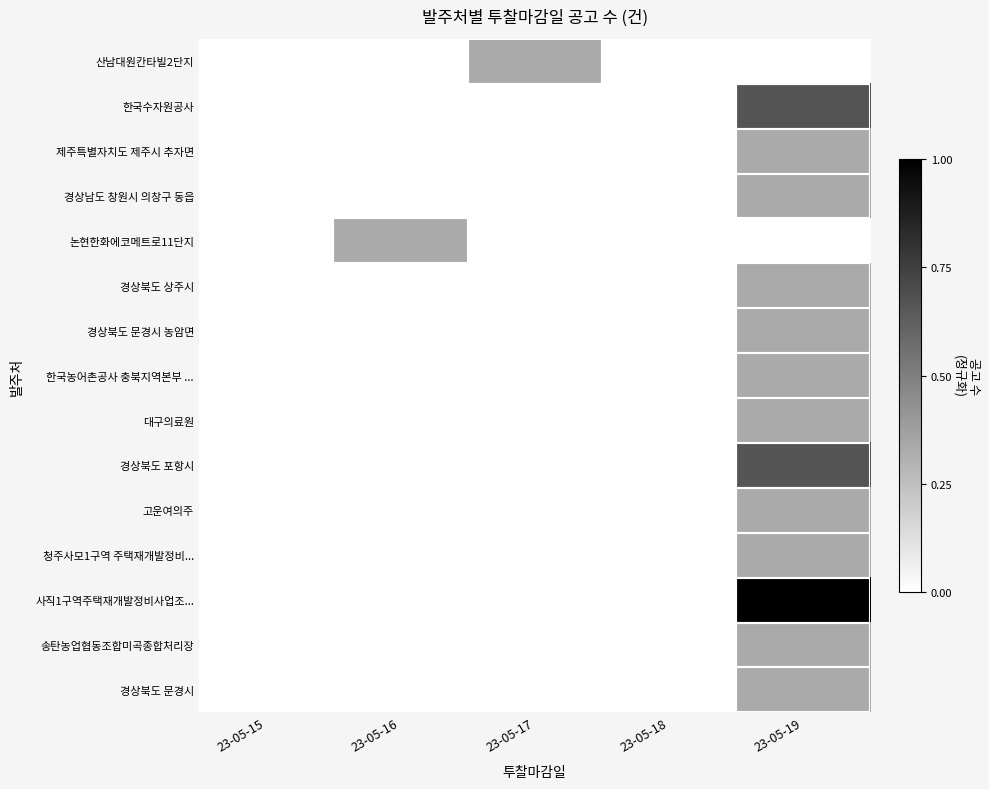

Between 23-05-15 and 23-05-19, which series saw the biggest shift?

사직1구역주택재개발정비사업조...